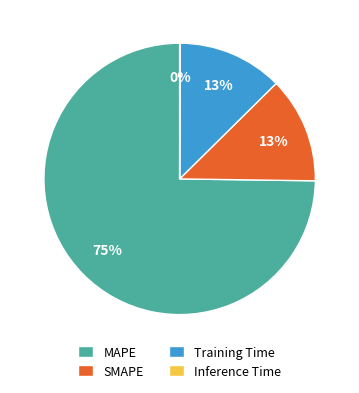

Combined, do Training Time and MAPE account for over 50%?

Yes